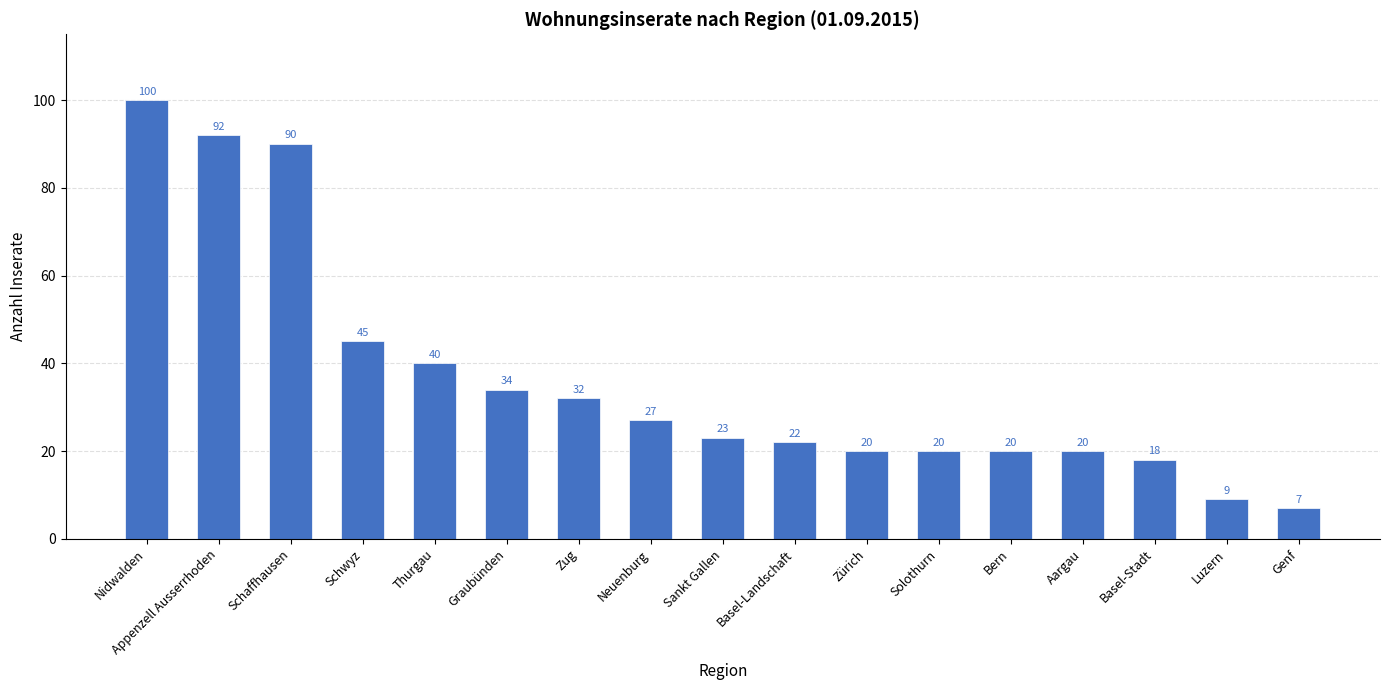

How many values are below 23?

8